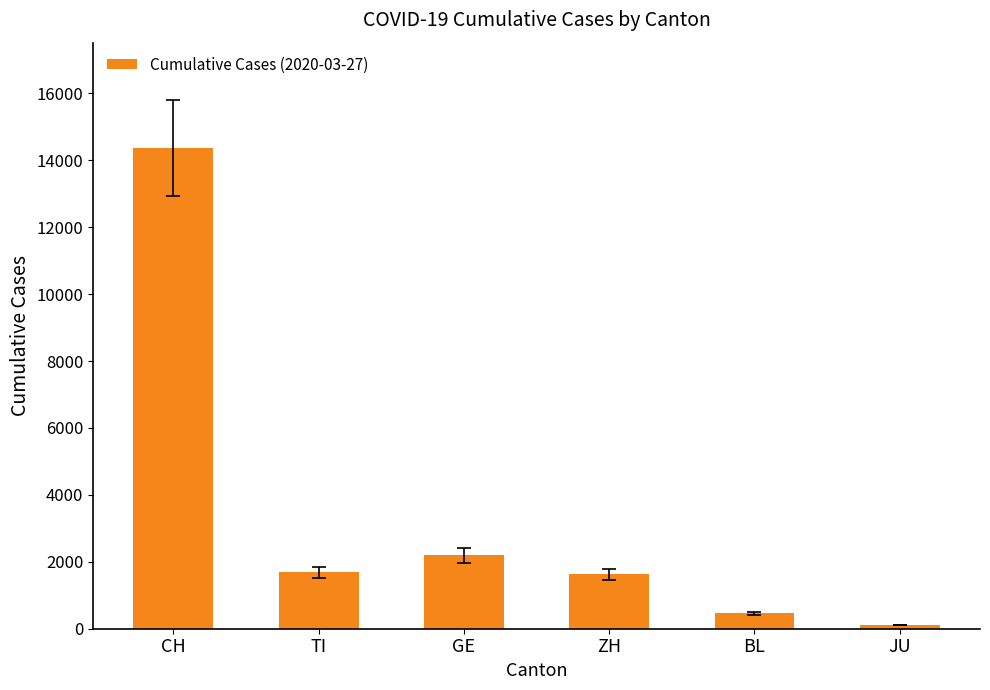

Which has a higher value, JU or CH?

CH